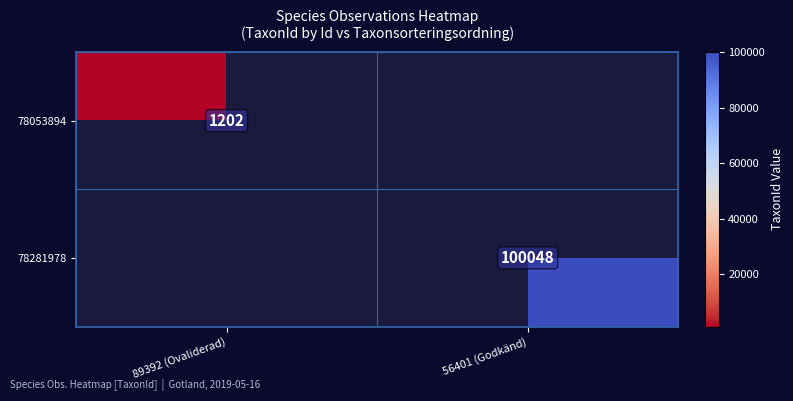

Which category has the lowest value across all series?

89392 (Ovaliderad)